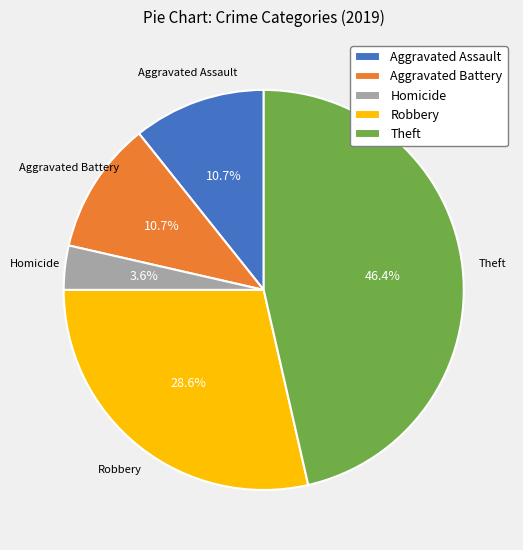

What percentage is NOT represented by Theft?

53.6%